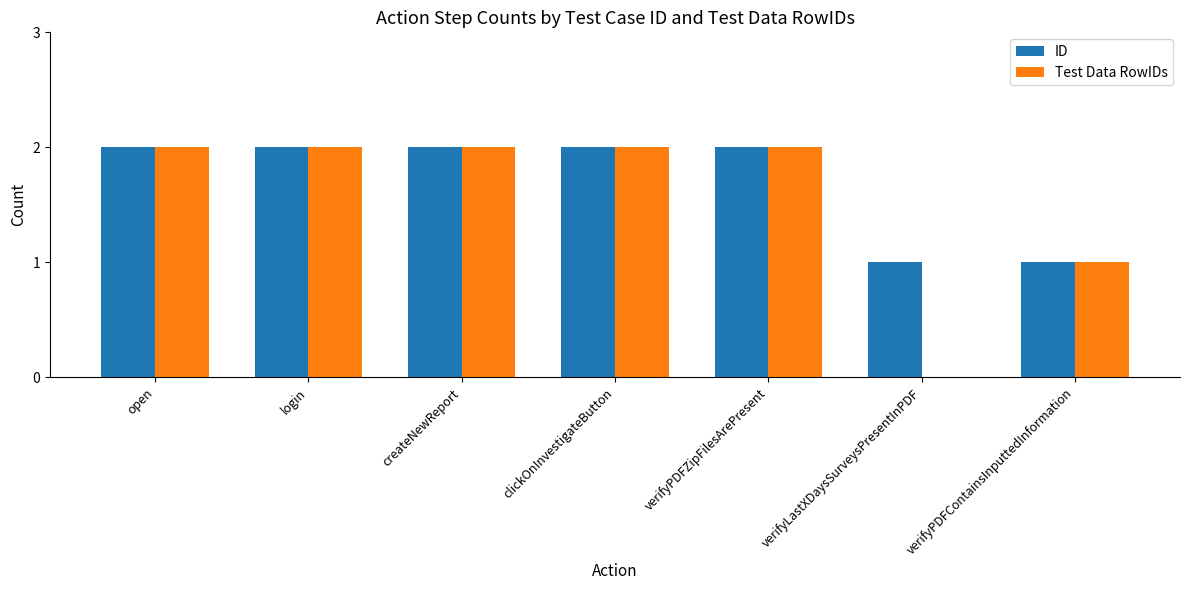

What is the total value across all series at clickOnInvestigateButton?

4